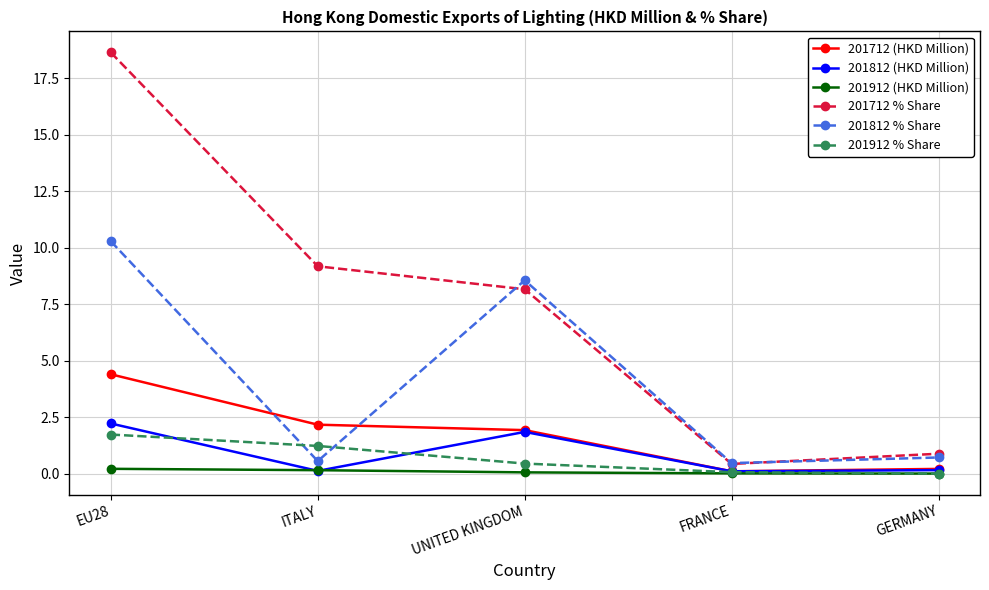

What is the sum of the 201912 (HKD Million) values at UNITED KINGDOM and EU28?

0.3